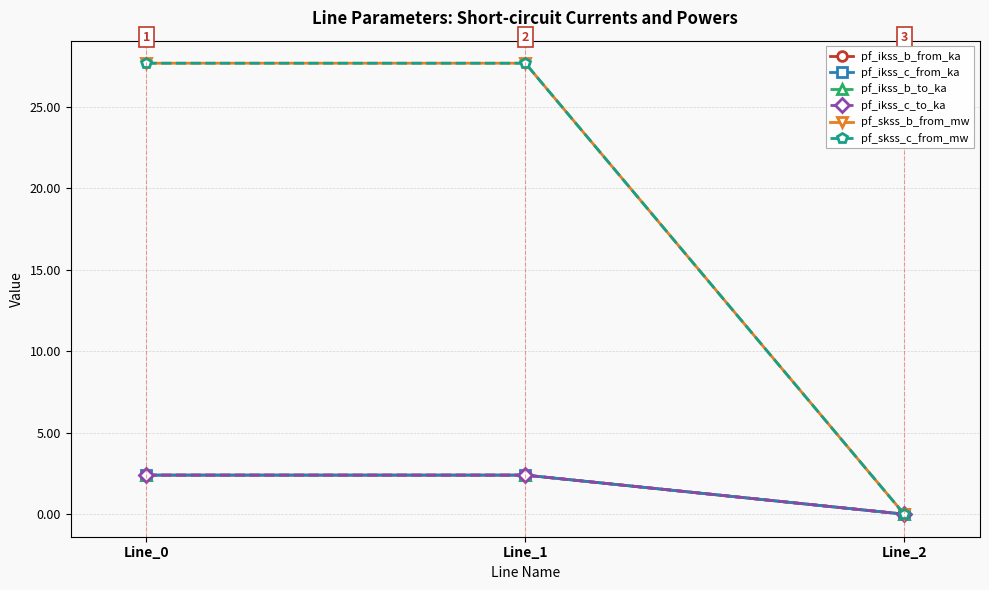

What is the difference between the pf_ikss_b_to_ka values at Line_1 and Line_2?

2.4